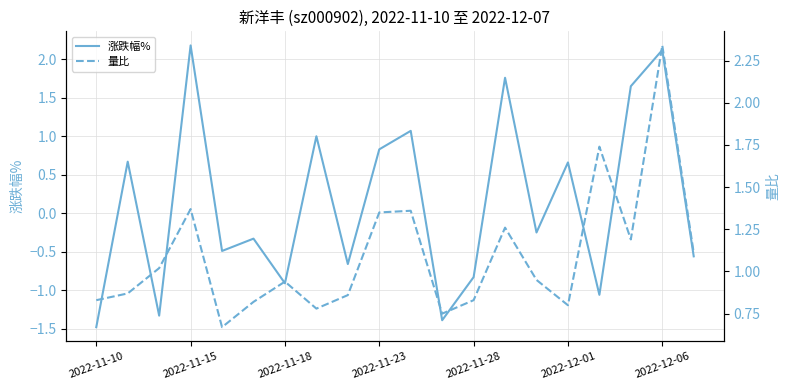

The 涨跌幅% series shows 0.7 at 2022-12-01. True or false?

True